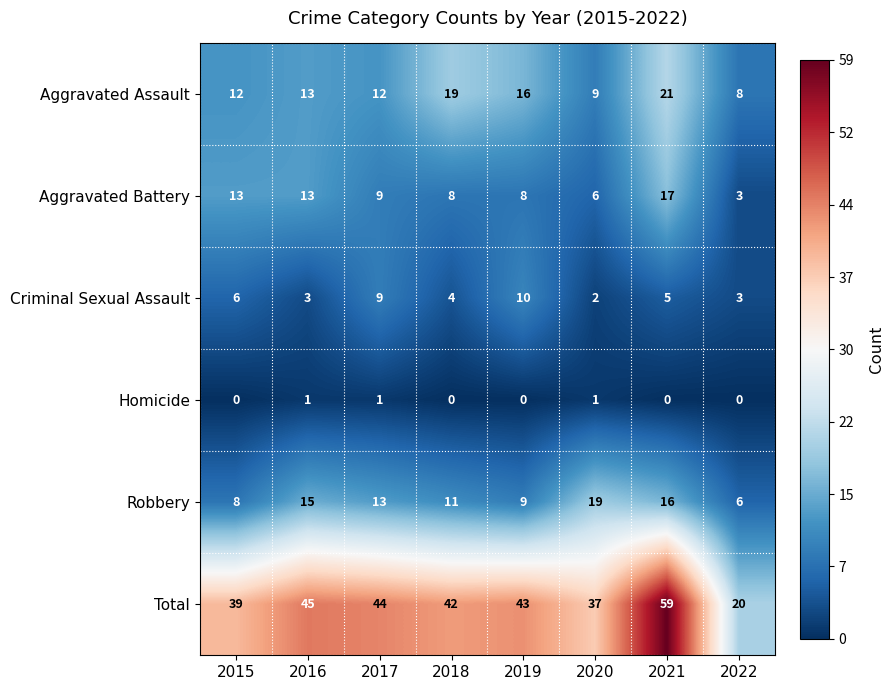

How many categories are shown in the chart?

8